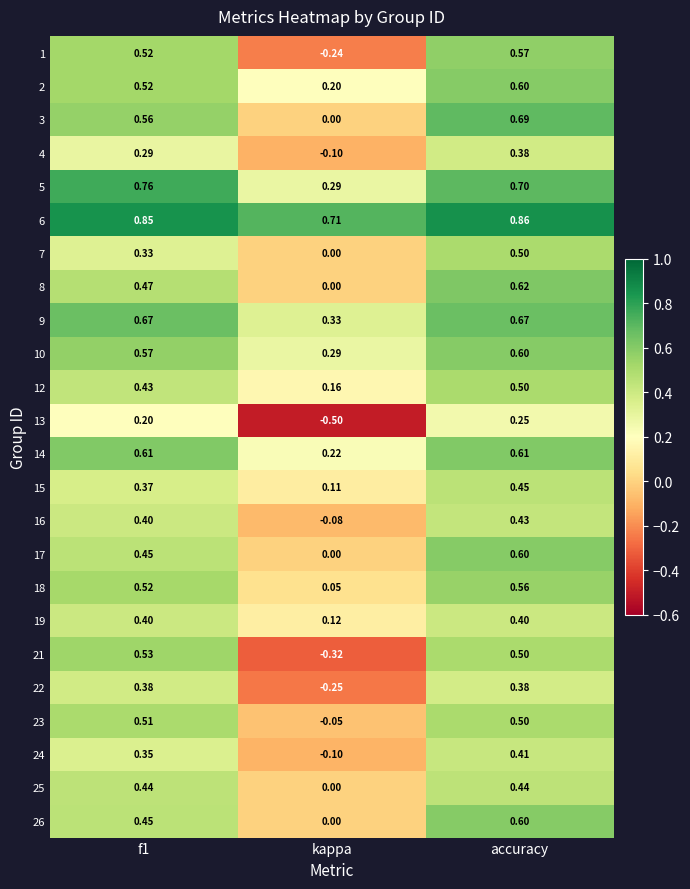

Where is 15 nearest to the value 0?

kappa